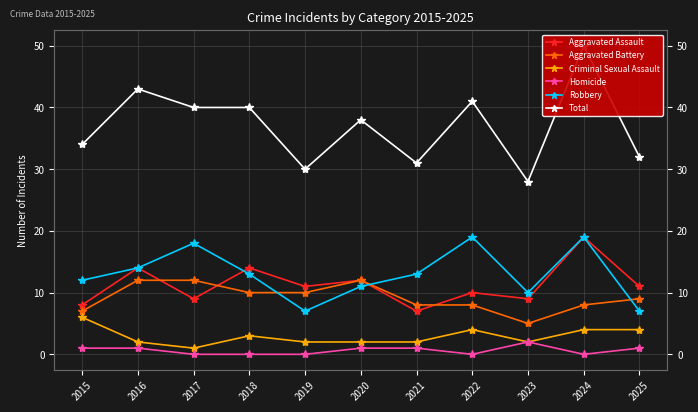

True or false: Homicide and Robbery intersect in this chart.

False